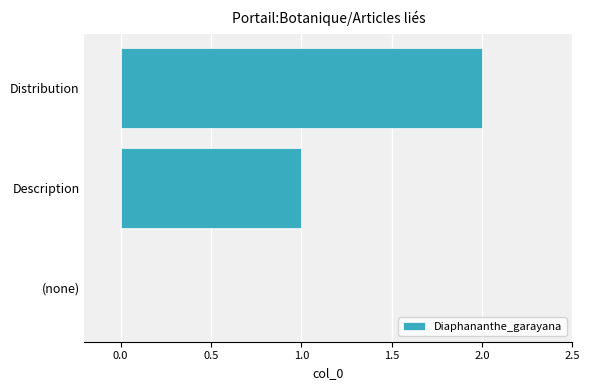

True or false: the data shows 0 at (none).

True